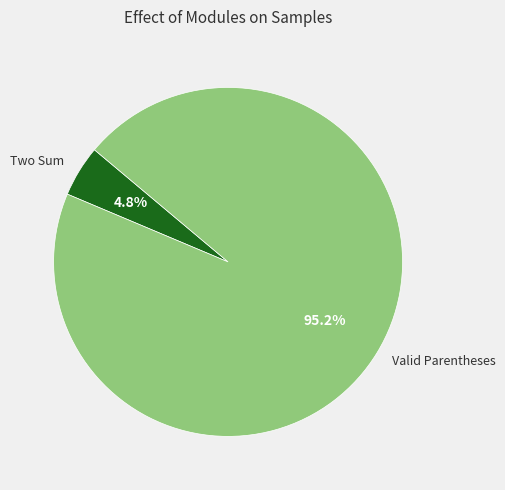

What percentage do Valid Parentheses and Two Sum together represent?

100.0%